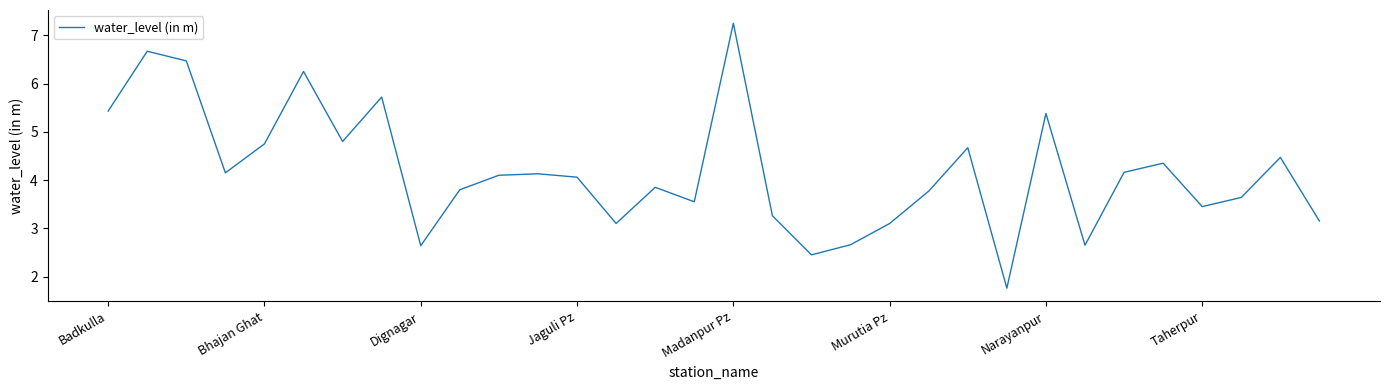

What is the smallest value displayed?

1.8